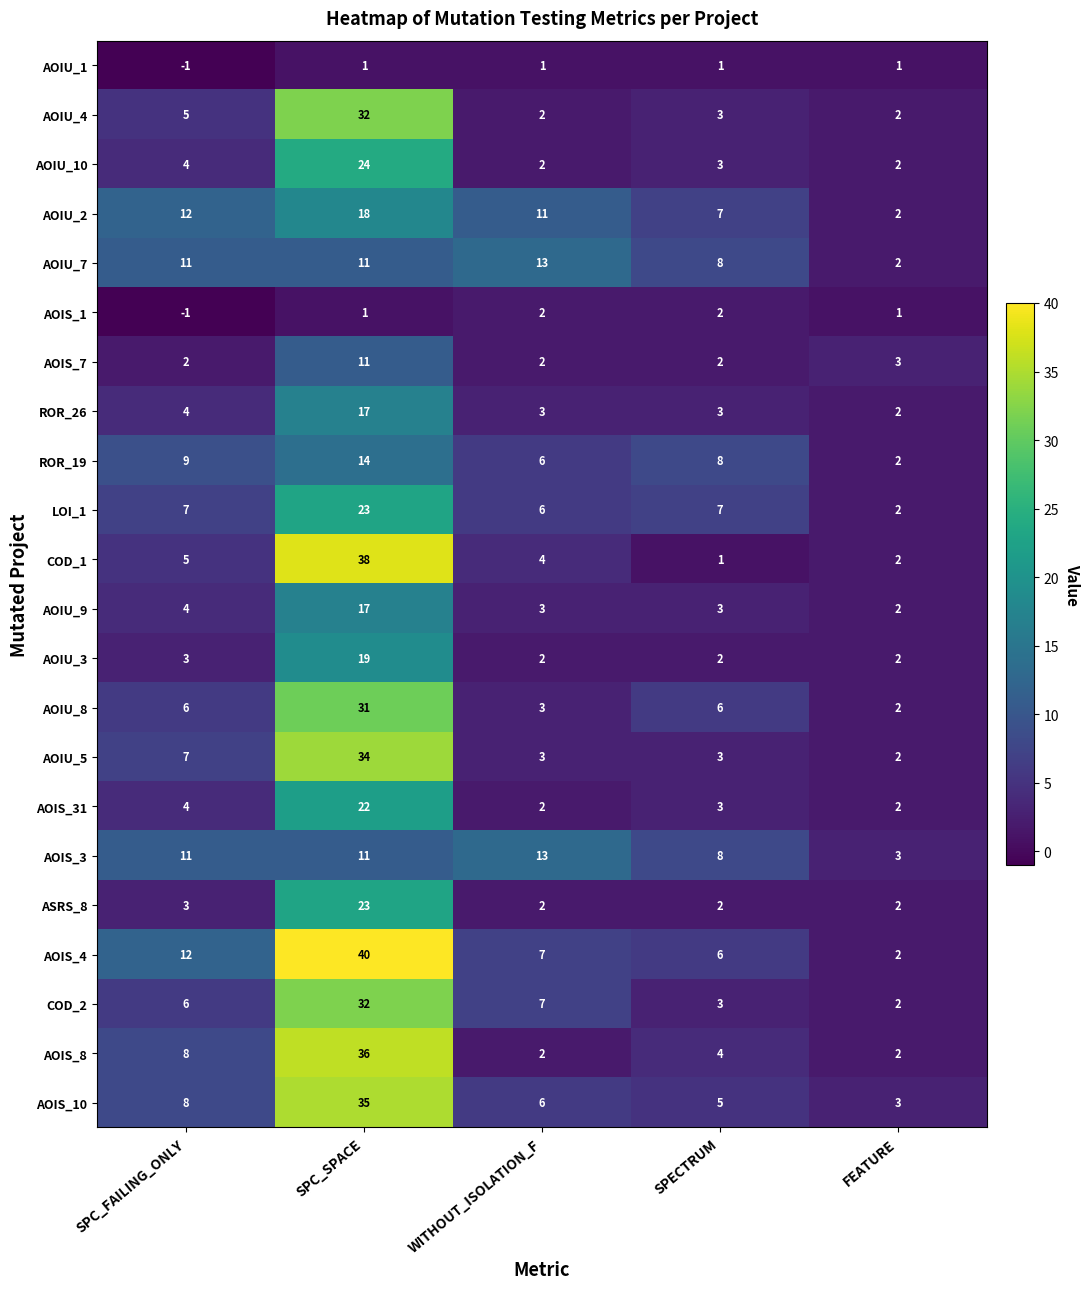

What is the difference between the highest and lowest values at SPECTRUM?

7